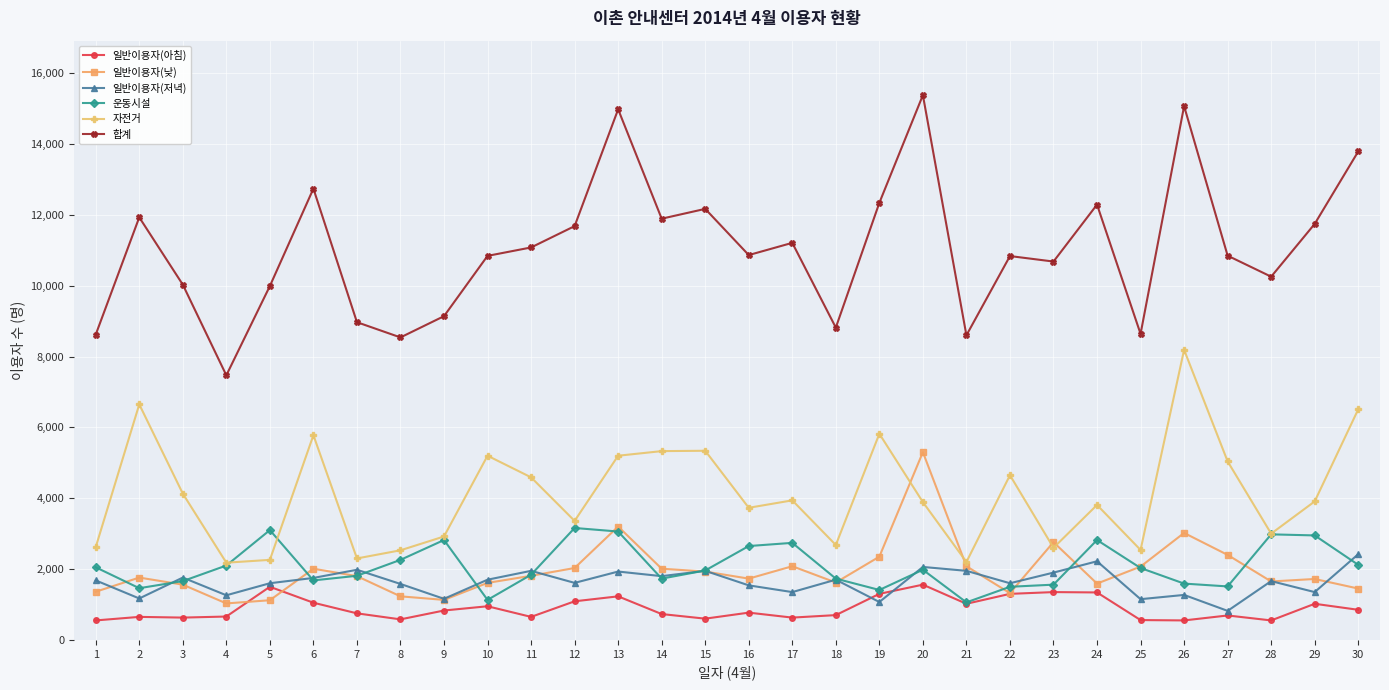

How many lines are shown in the chart?

6